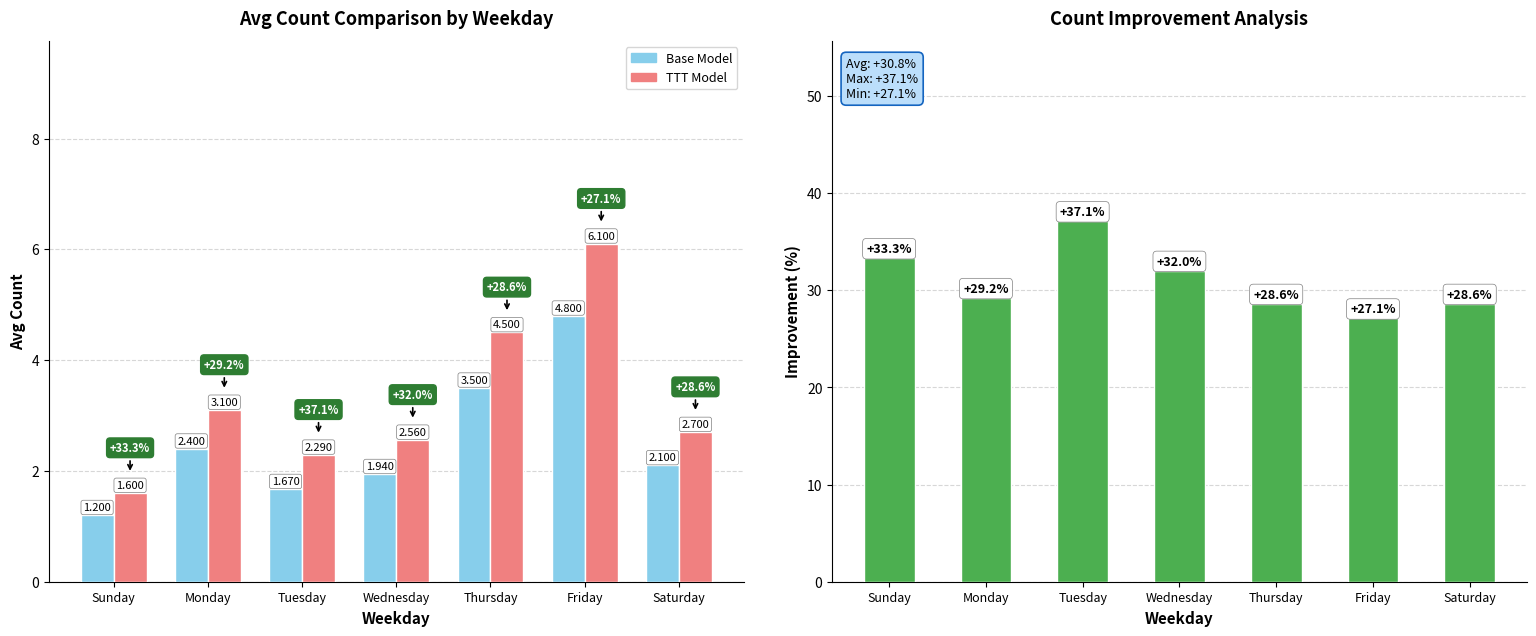

What is the label of the 2nd bar from the left?

Monday